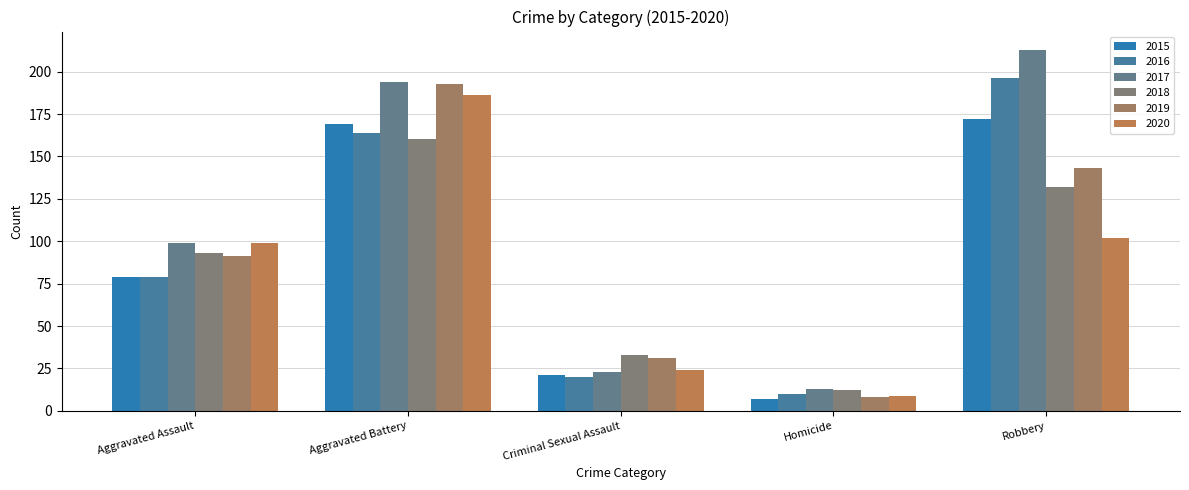

How many distinct data groups are displayed?

6